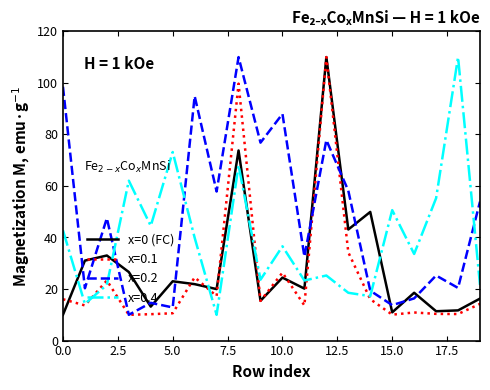

Rank the series by their average value, from highest to lowest.

x=0.2, x=0.4, x=0 (FC), x=0.1